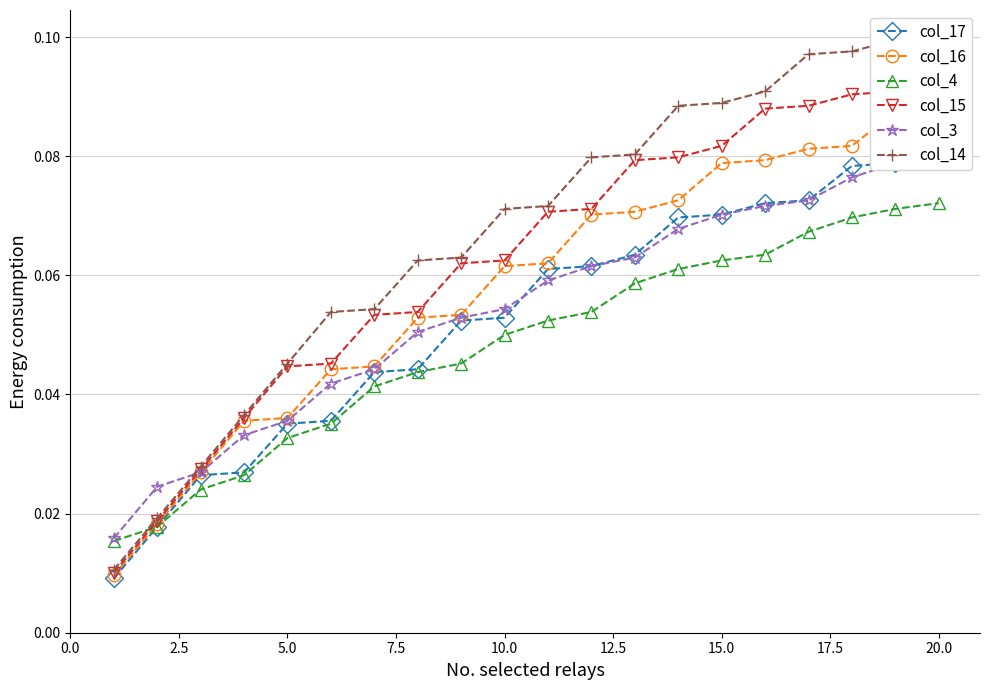

How many col_4 values are between 0 and 1?

20